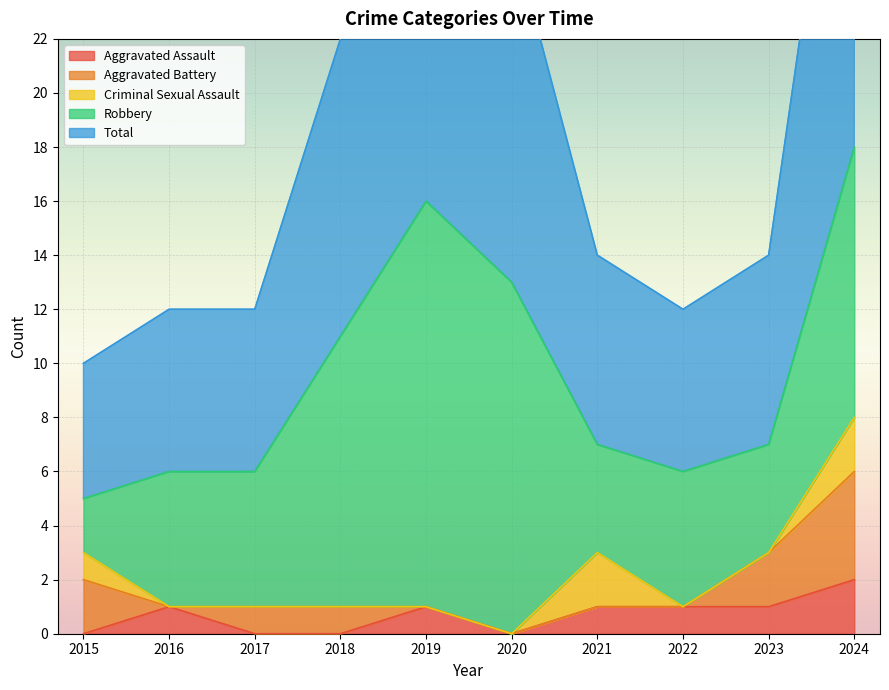

What is the total value across all series at 2023?

14